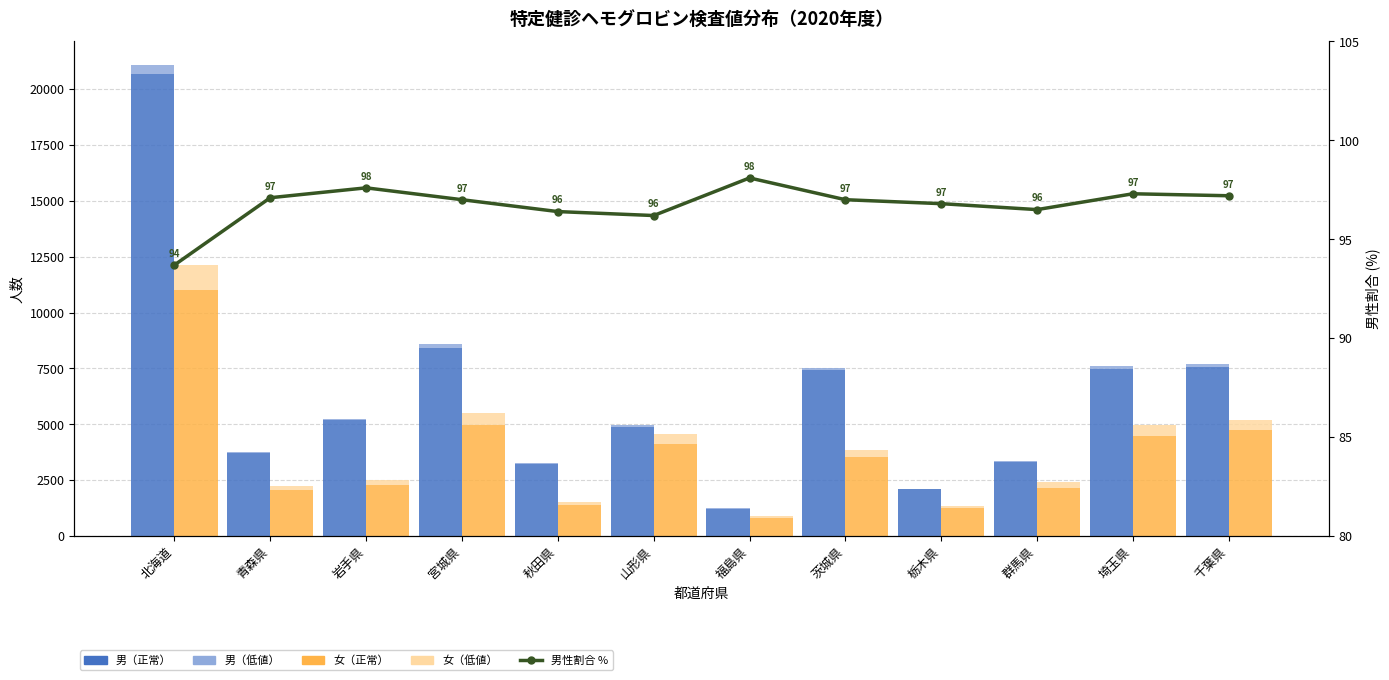

Are the bars horizontal?

No